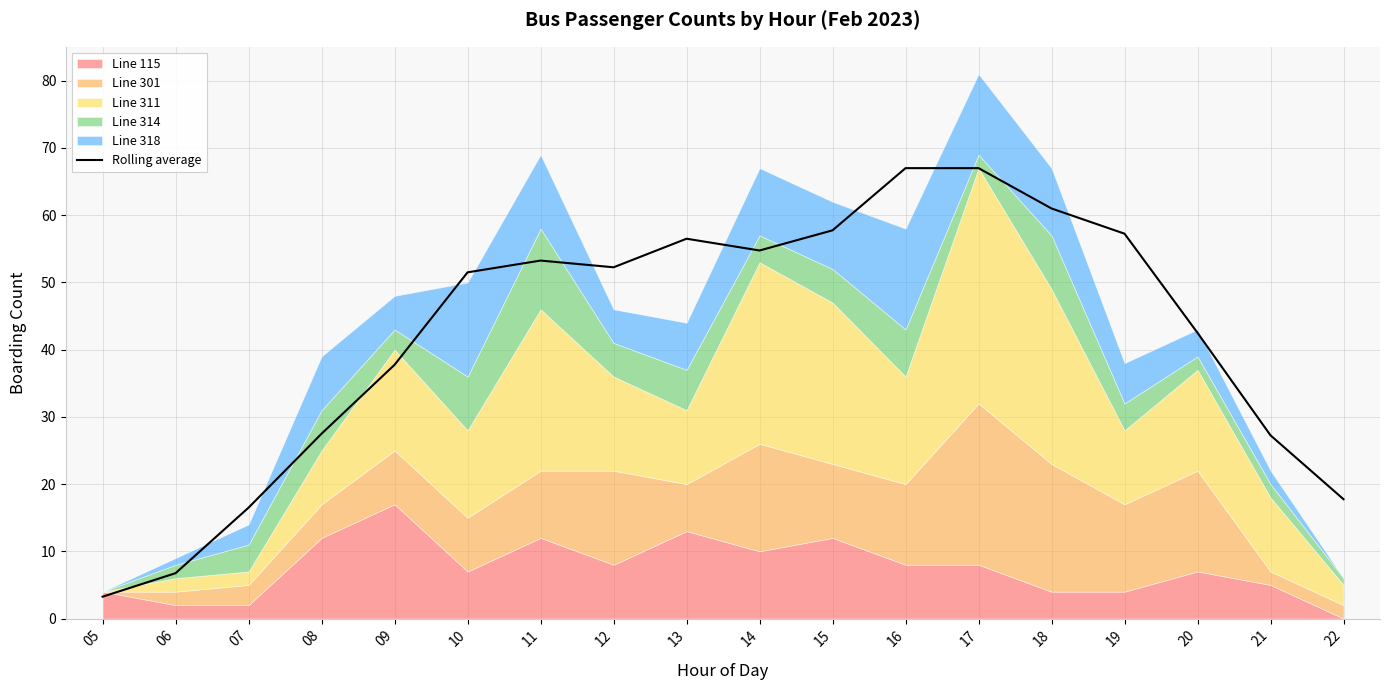

Read the value at 09.

37.8